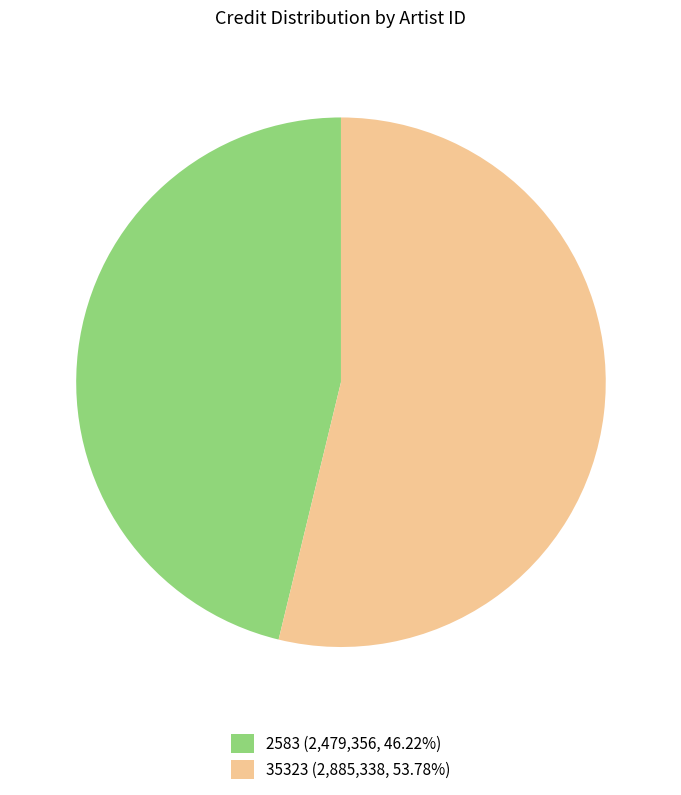

What is the ratio of the value at 2583 (2,479,356, 46.22%) to the value at 35323 (2,885,338, 53.78%)?

0.9